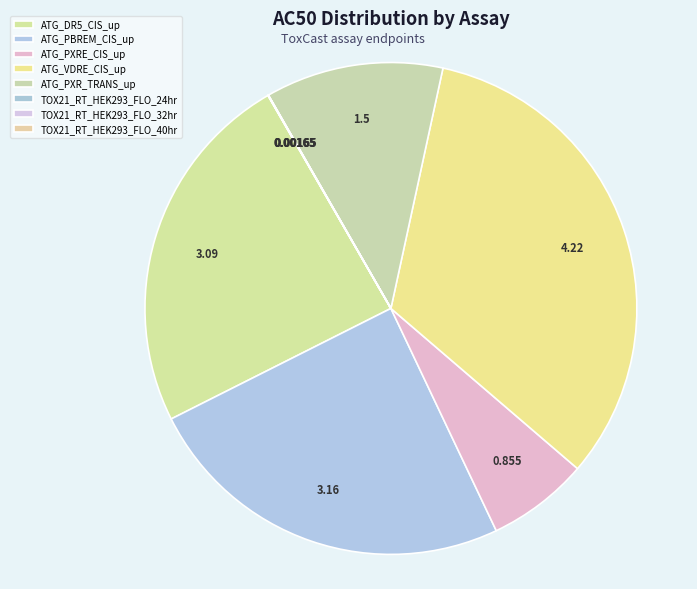

How much of the chart is everything except TOX21_RT_HEK293_FLO_24hr?

100.0%